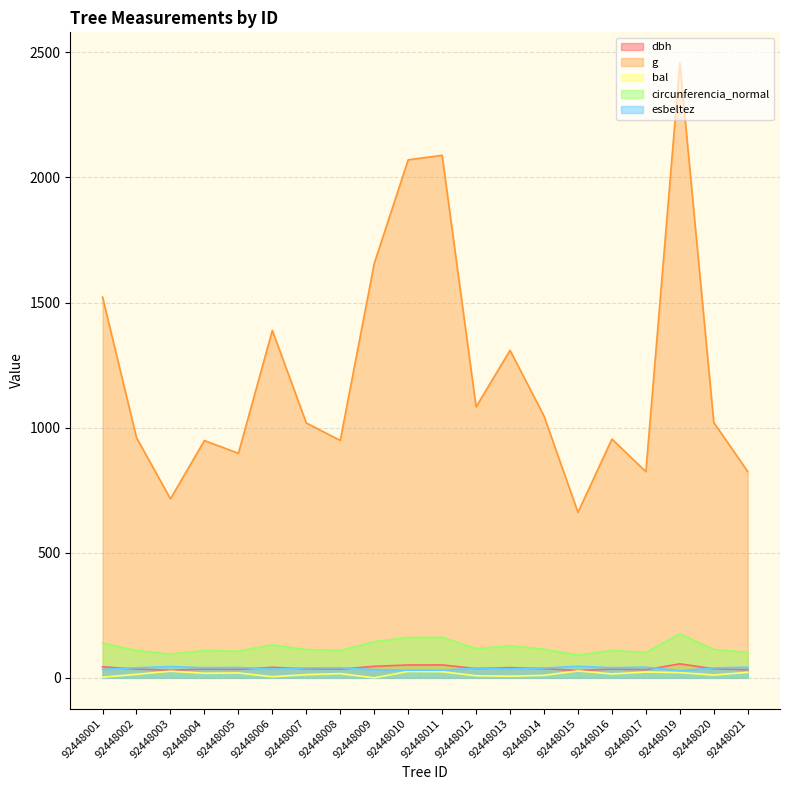

True or false: bal and circunferencia_normal cross at least once.

False